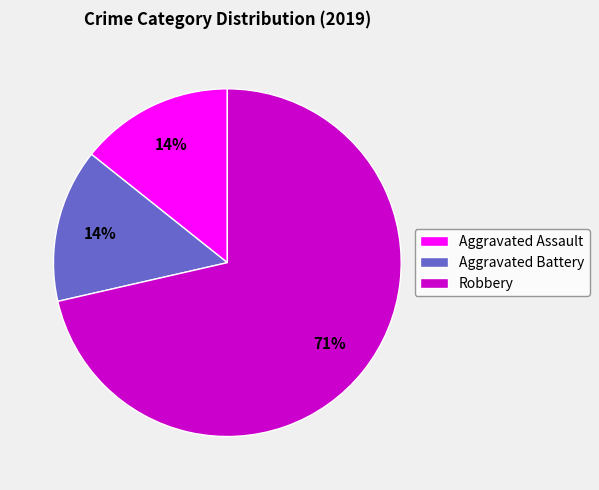

Combined, do Aggravated Battery and Aggravated Assault account for over 50%?

No